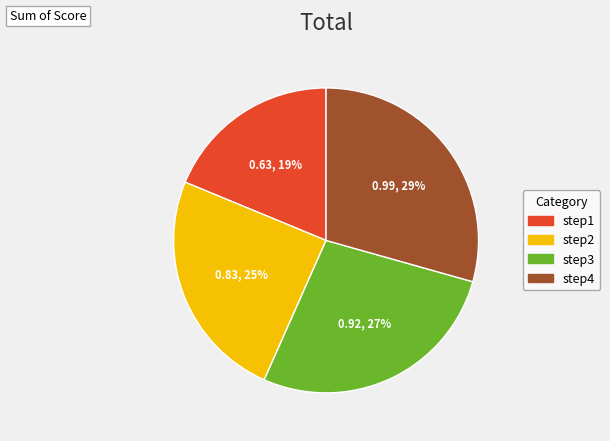

Rank the categories by value from highest to lowest.

step4, step3, step2, step1